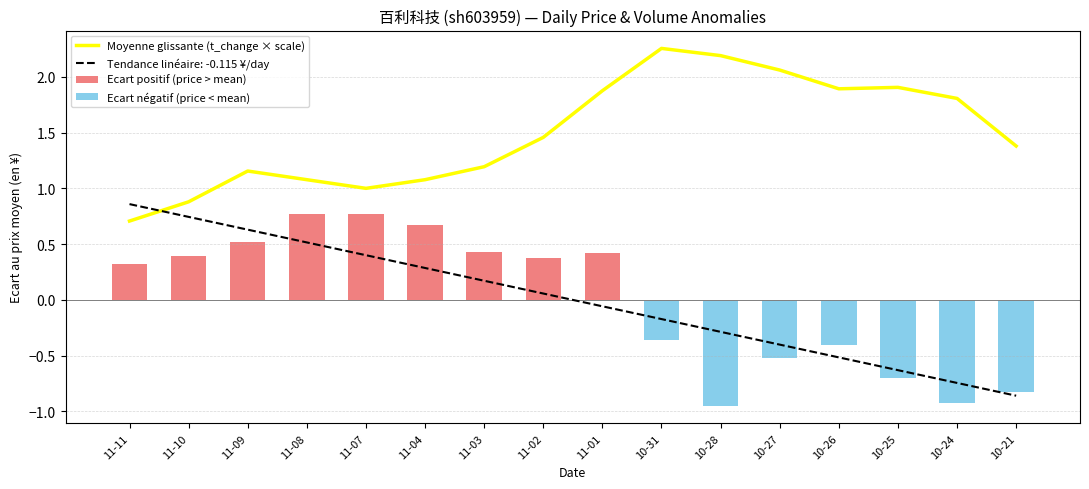

What is the label of the 3rd bar from the right?

10-25